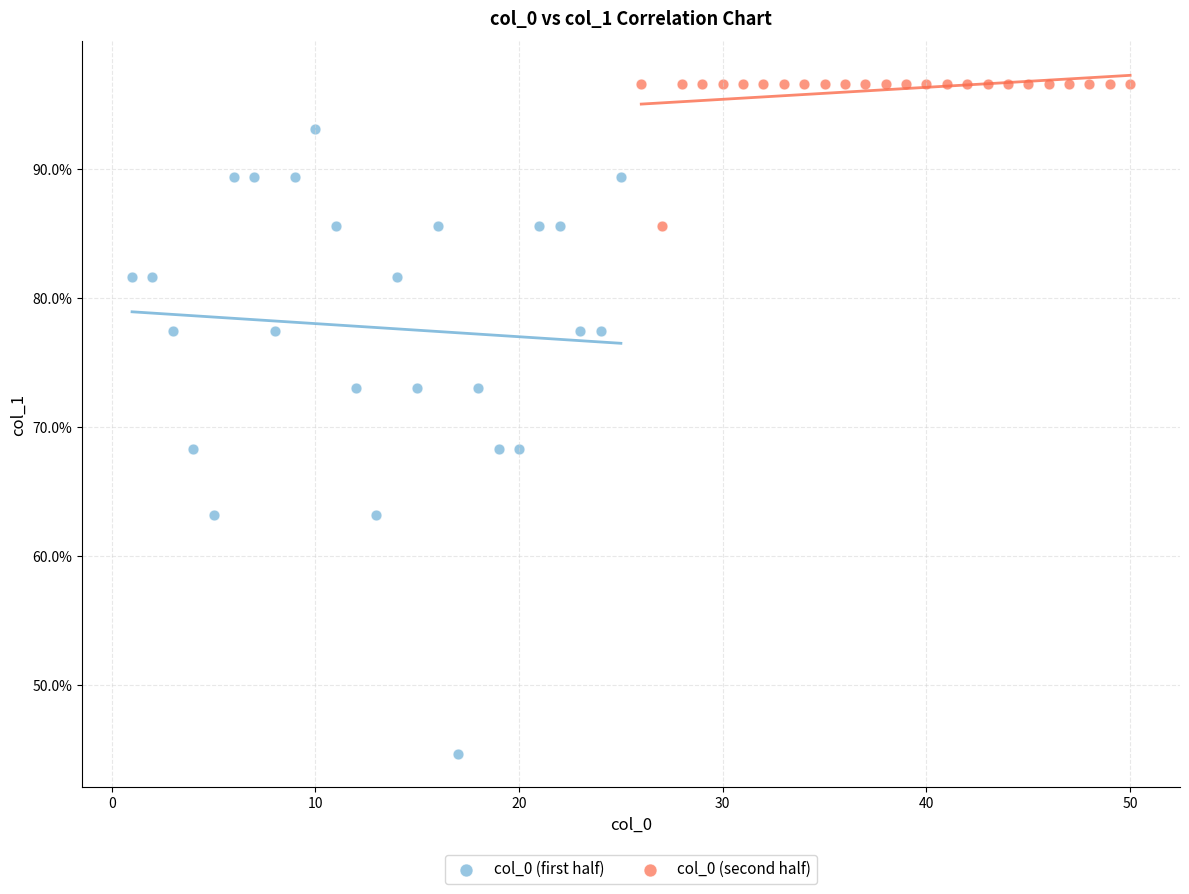

Which series contains the lowest Y value?

col_0 (first half)